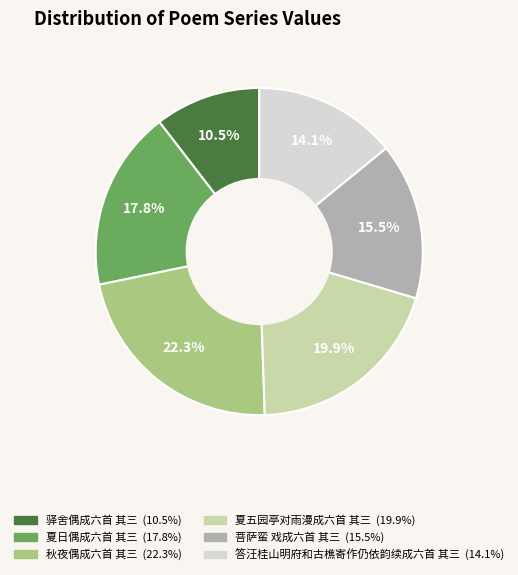

The 驿舍偶成六首 其三 slice represents 23% of the pie. True or false?

False